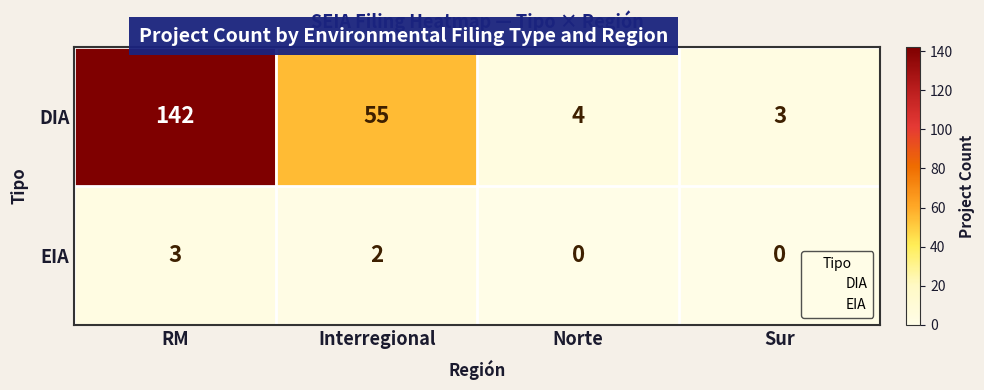

The value of DIA at RM is 98. True or false?

False